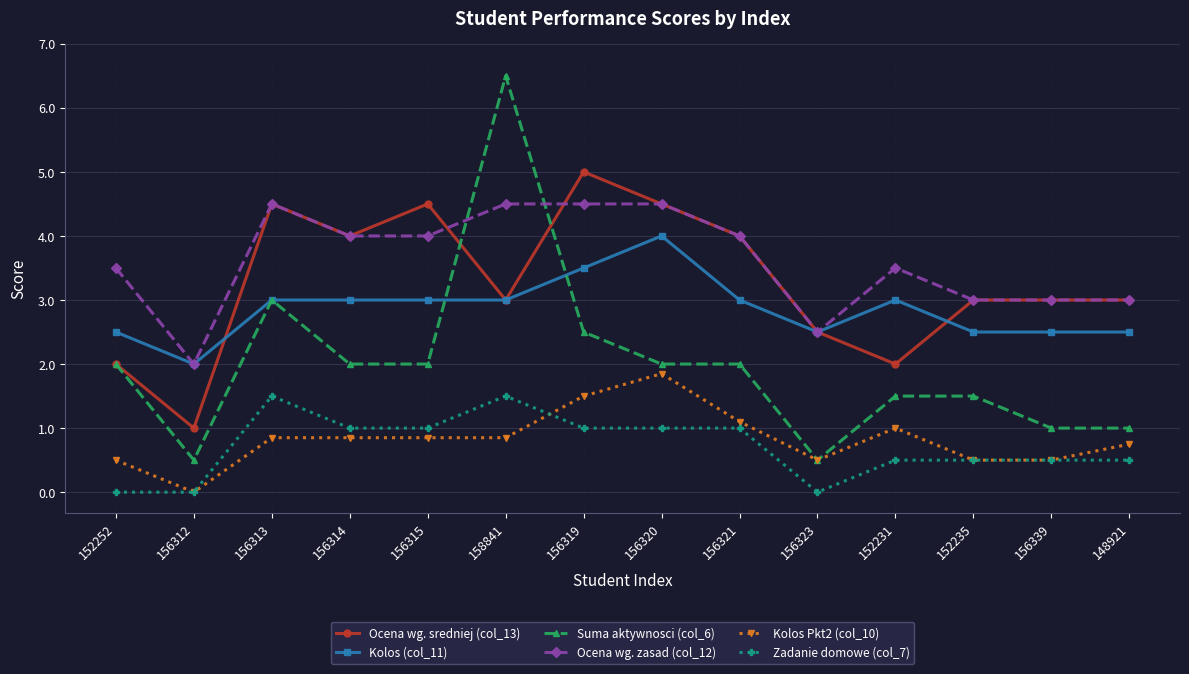

At which category is the sum across all series the highest?

158841